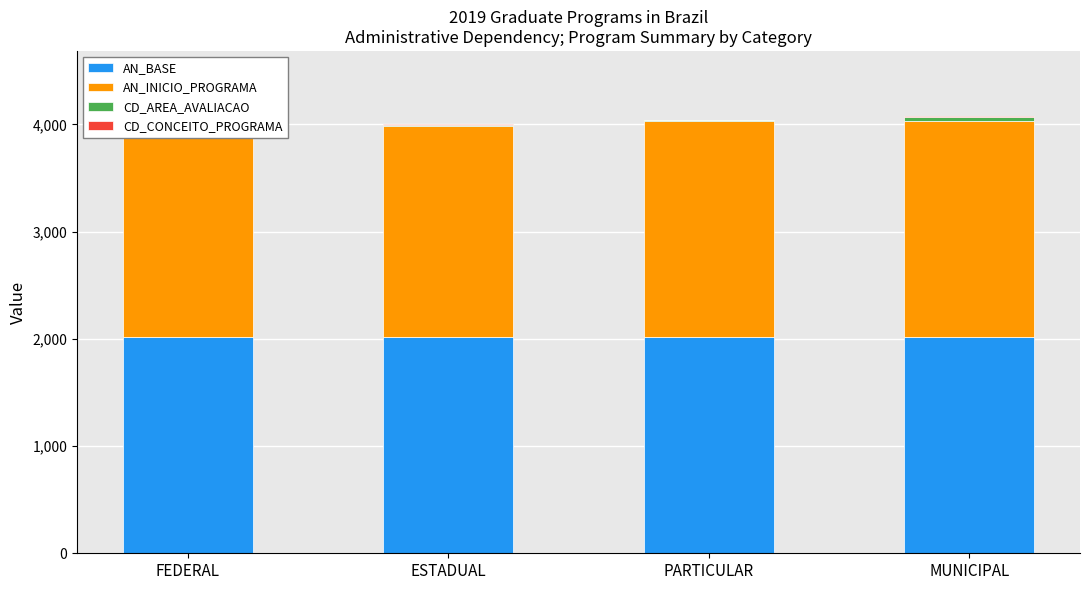

True or false: AN_BASE has a value of 1022 at PARTICULAR.

False